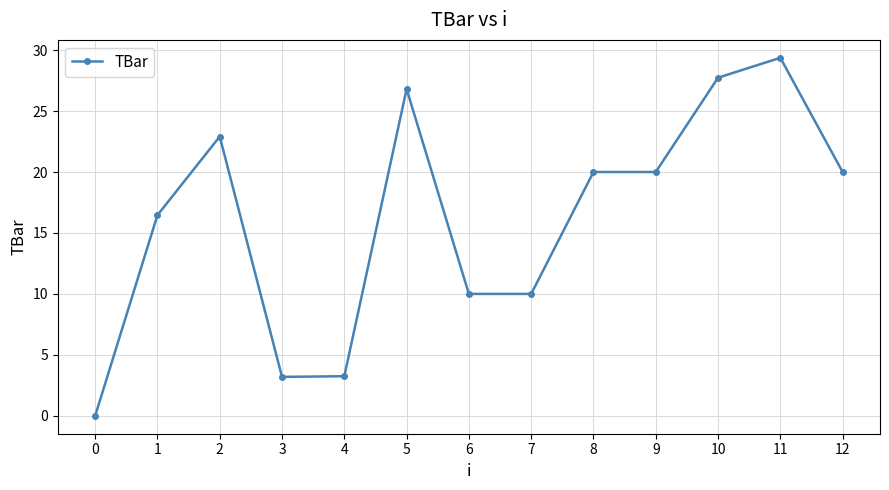

Where is the data nearest to the value 14?

1